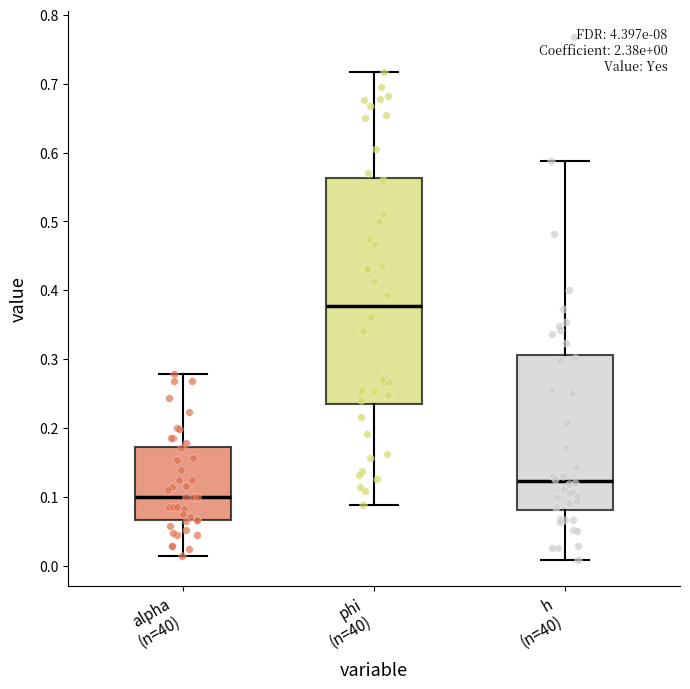

Which box is the tallest, from its lower edge to its upper edge?

phi (n=40)